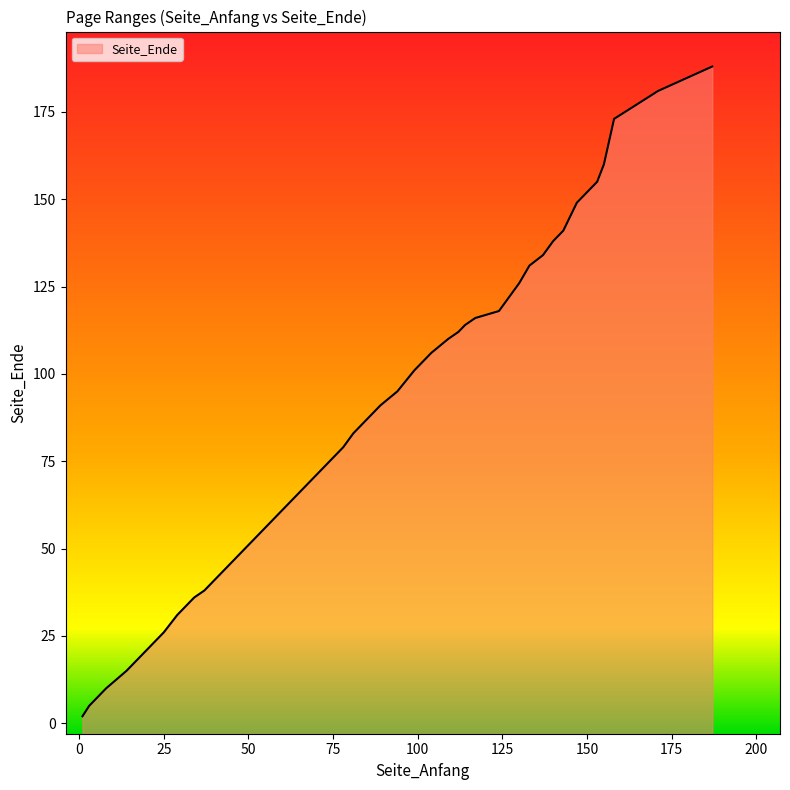

How many lines are shown in the chart?

1